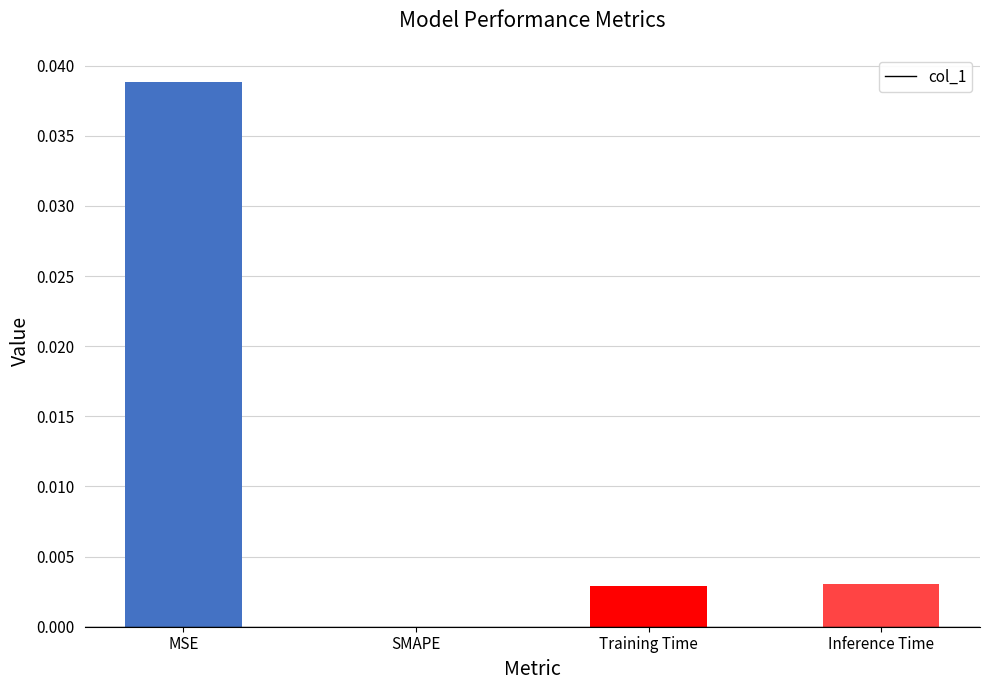

Which label corresponds to the largest value in the chart?

MSE